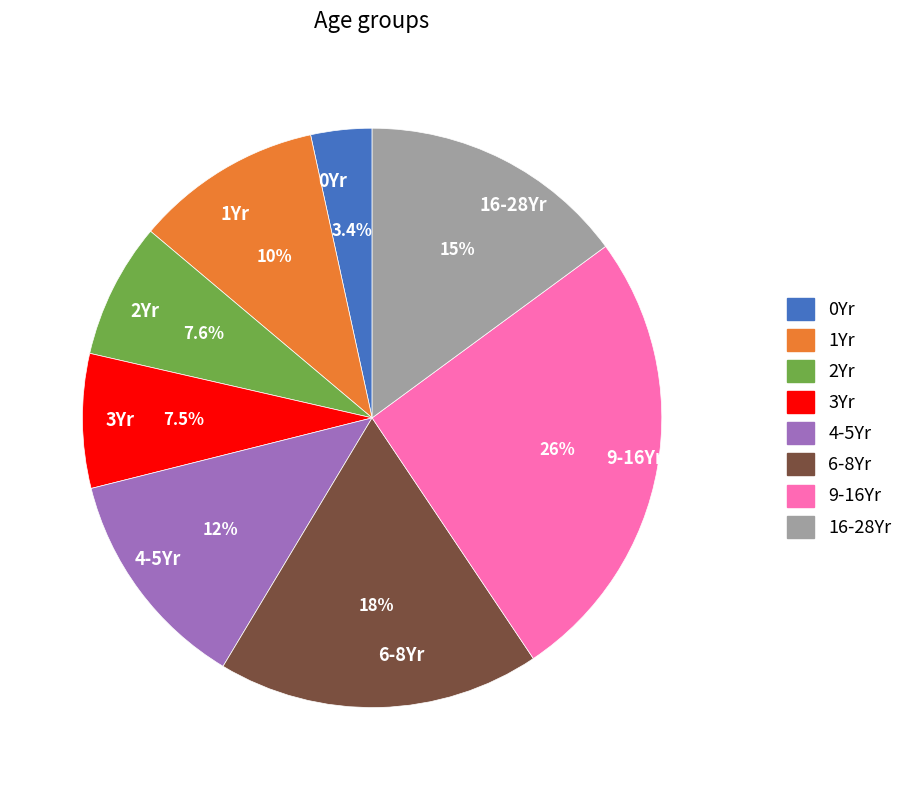

How many segments does this pie chart have?

8